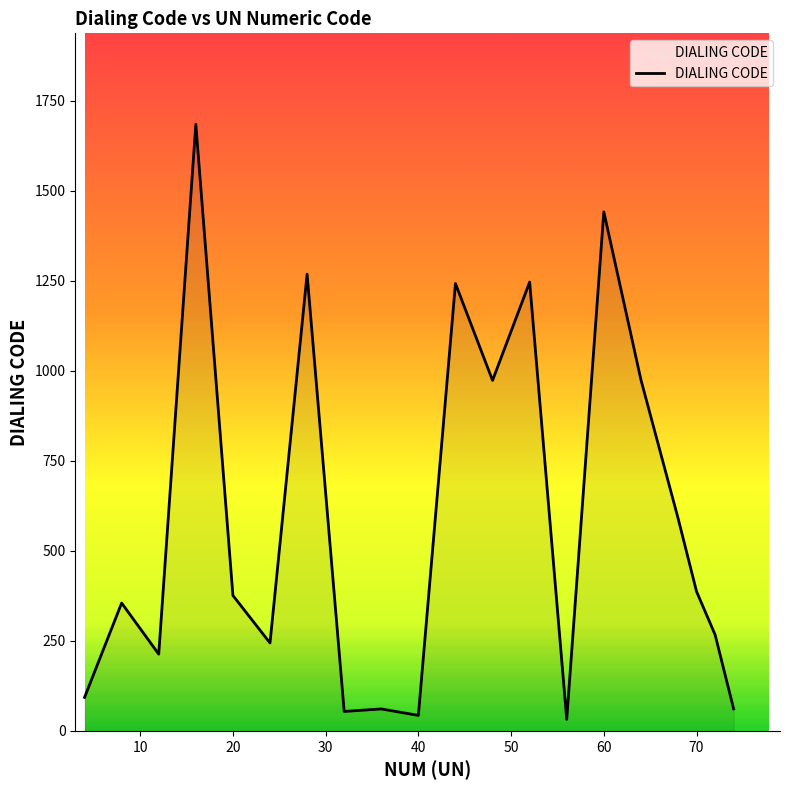

How many points are lower than both their immediate neighbors (excluding endpoints)?

6